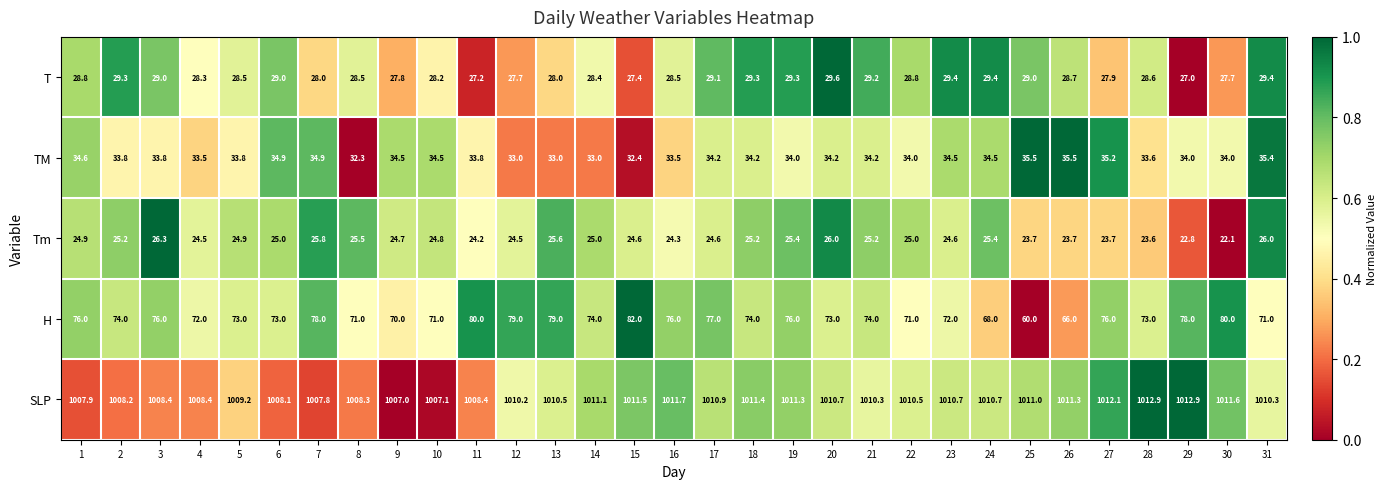

What is the difference between the H values at 4 and 15?

10.0